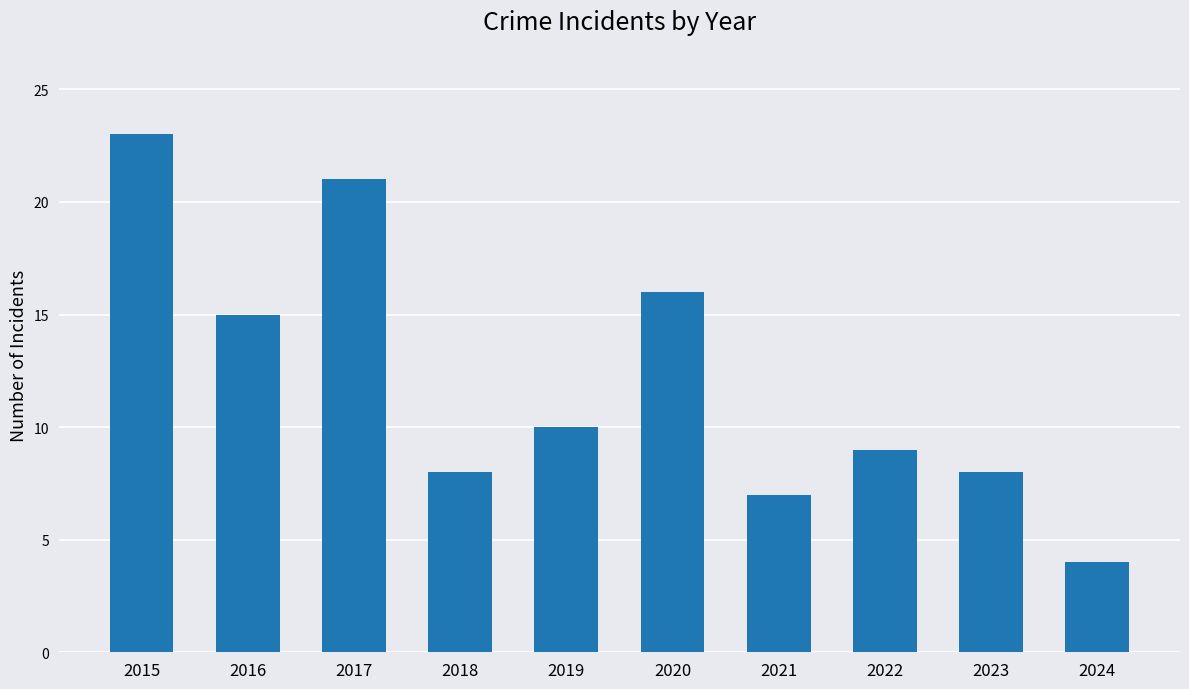

How many series are shown in this chart?

1